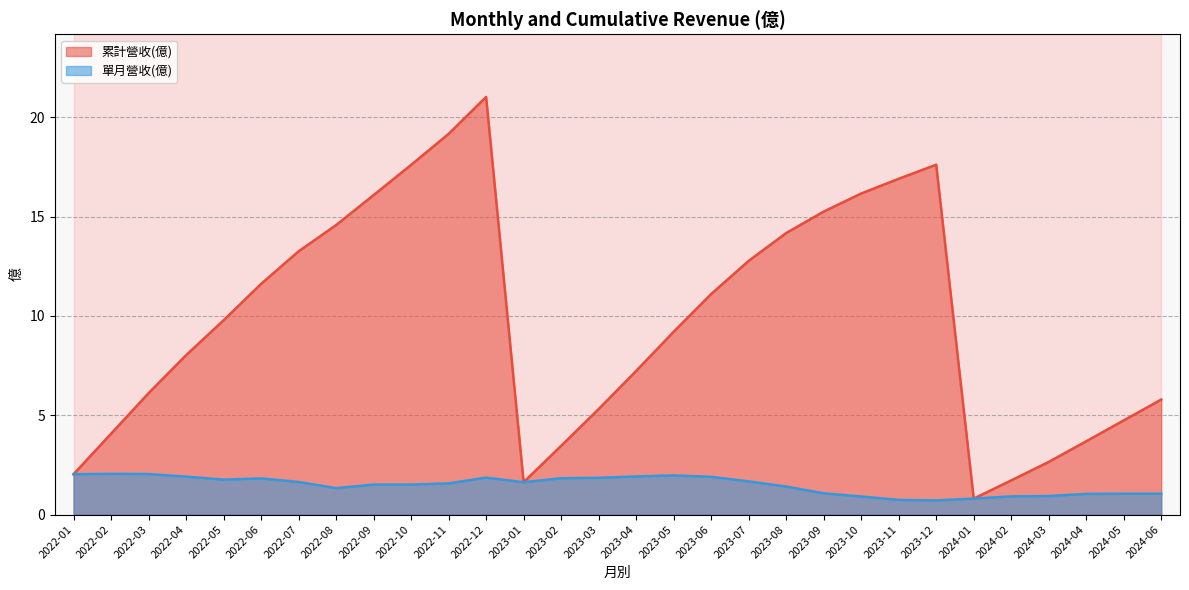

True or false: 累計營收(億) and 單月營收(億) cross at least once.

False